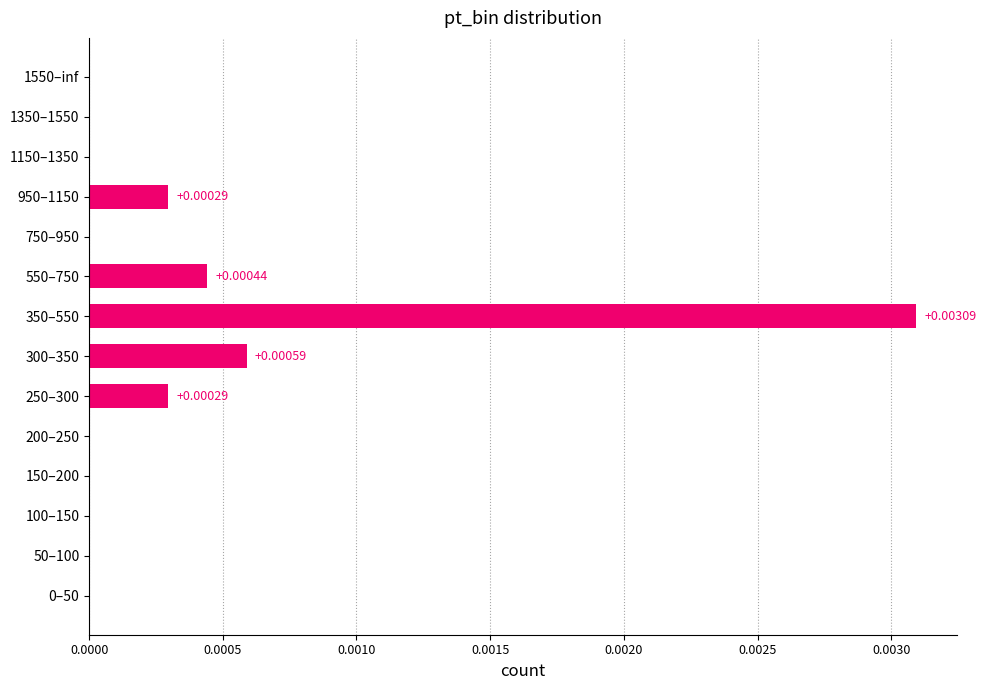

Which has a higher value, 100–150 or 300–350?

300–350